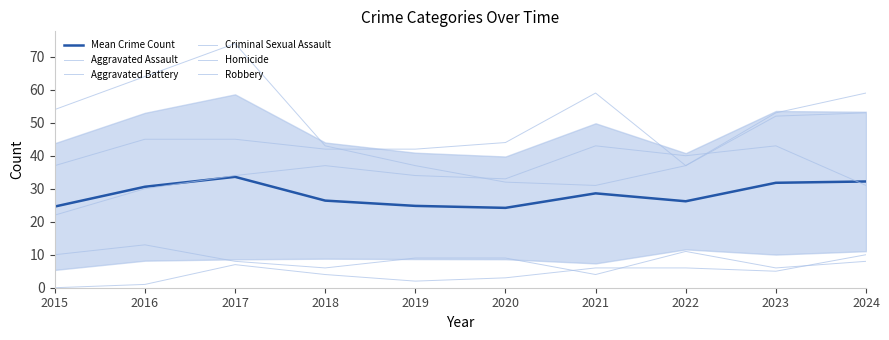

At which category does the chart reach its minimum across all series?

2015